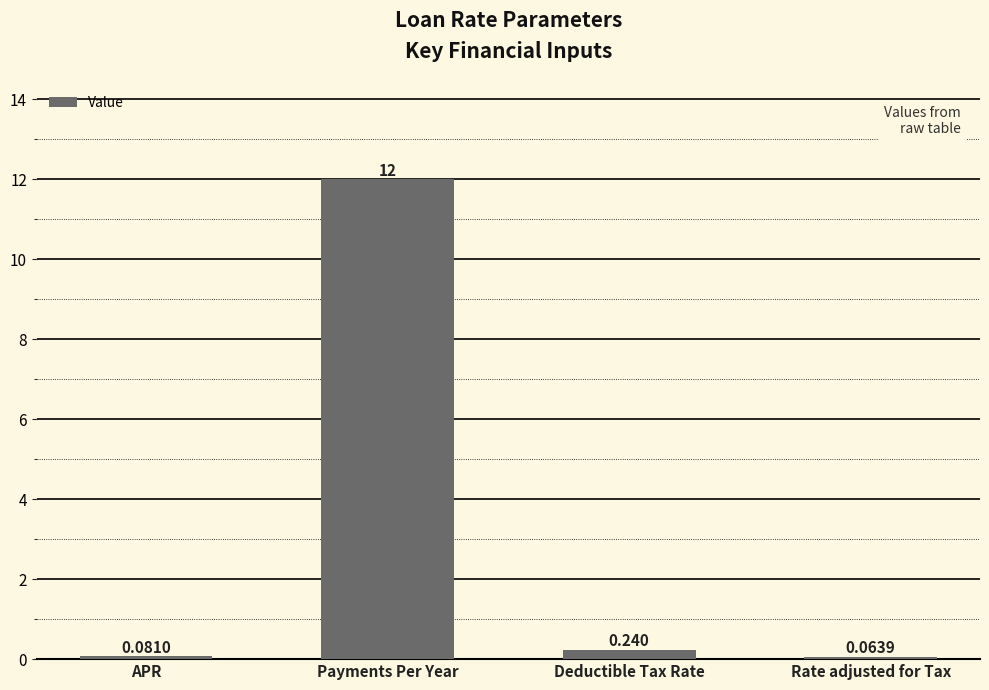

At which label is the value closest to 6?

Deductible Tax Rate